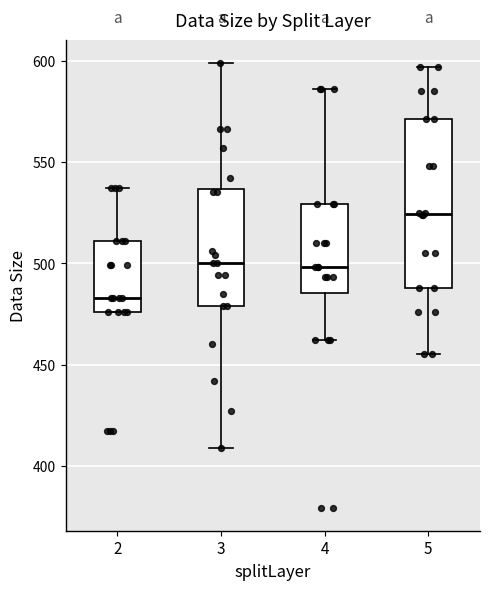

Reading left to right, transcribe this box plot: for each box, give where its median line is, the range the box spans, and where its two whiskers end, as read against the y-axis. The values are not printed on the chart, so give them approximately, as read against the axis.

2: median 485, box 475 to 510, whiskers 475 to 535
3: median 500, box 480 to 535, whiskers 410 to 600
4: median 500, box 485 to 530, whiskers 460 to 585
5: median 525, box 490 to 570, whiskers 455 to 595